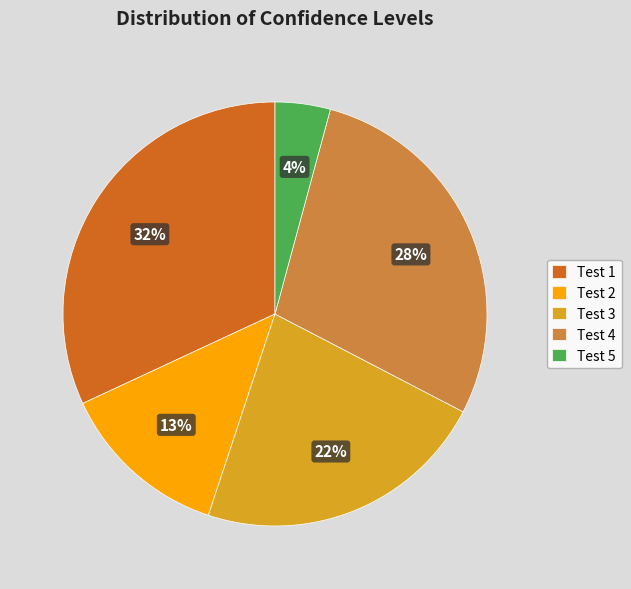

How many segments does this pie chart have?

5